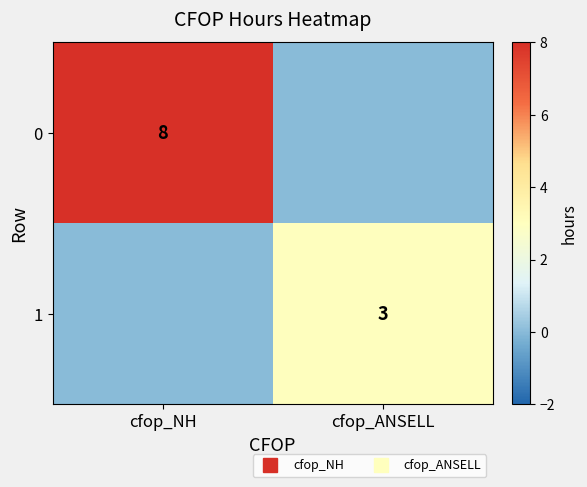

Is the value of 1 at cfop_ANSELL greater than the value of 0 at cfop_NH?

No